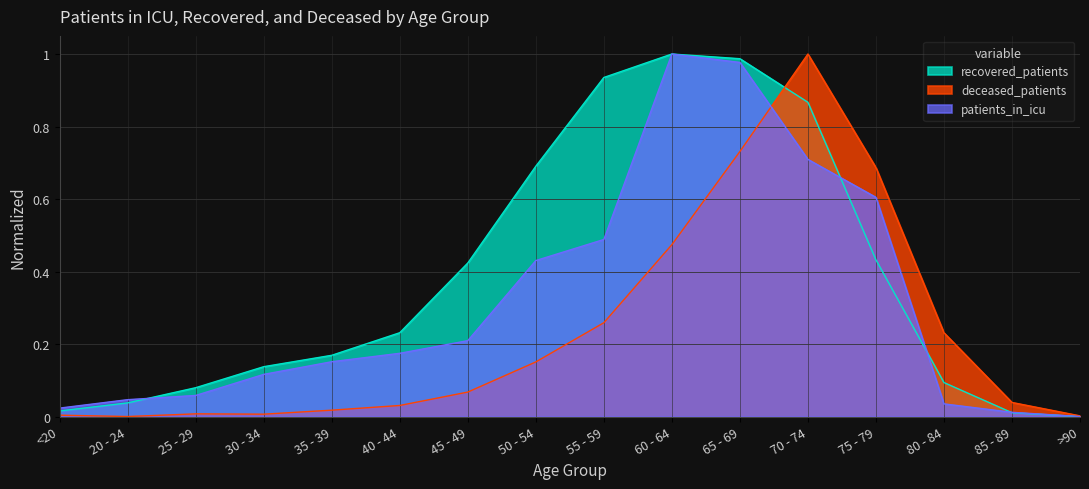

At which category does deceased_patients reach its first local valley?

20 - 24